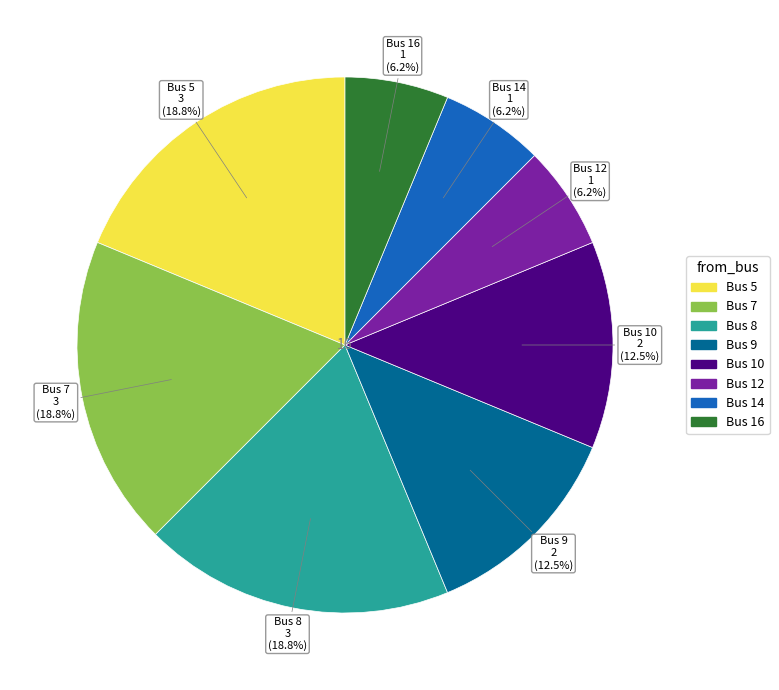

Is the sum of Bus 10 and Bus 9 greater than half?

No